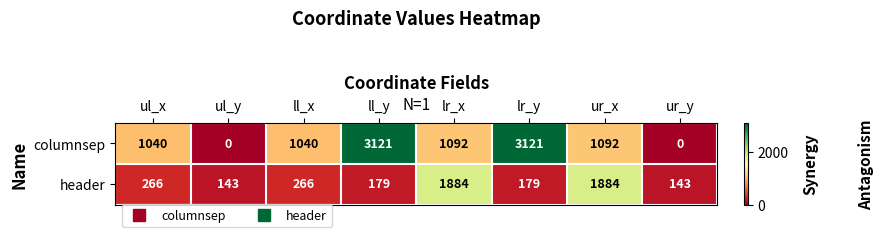

Which series has the largest total across all categories?

columnsep